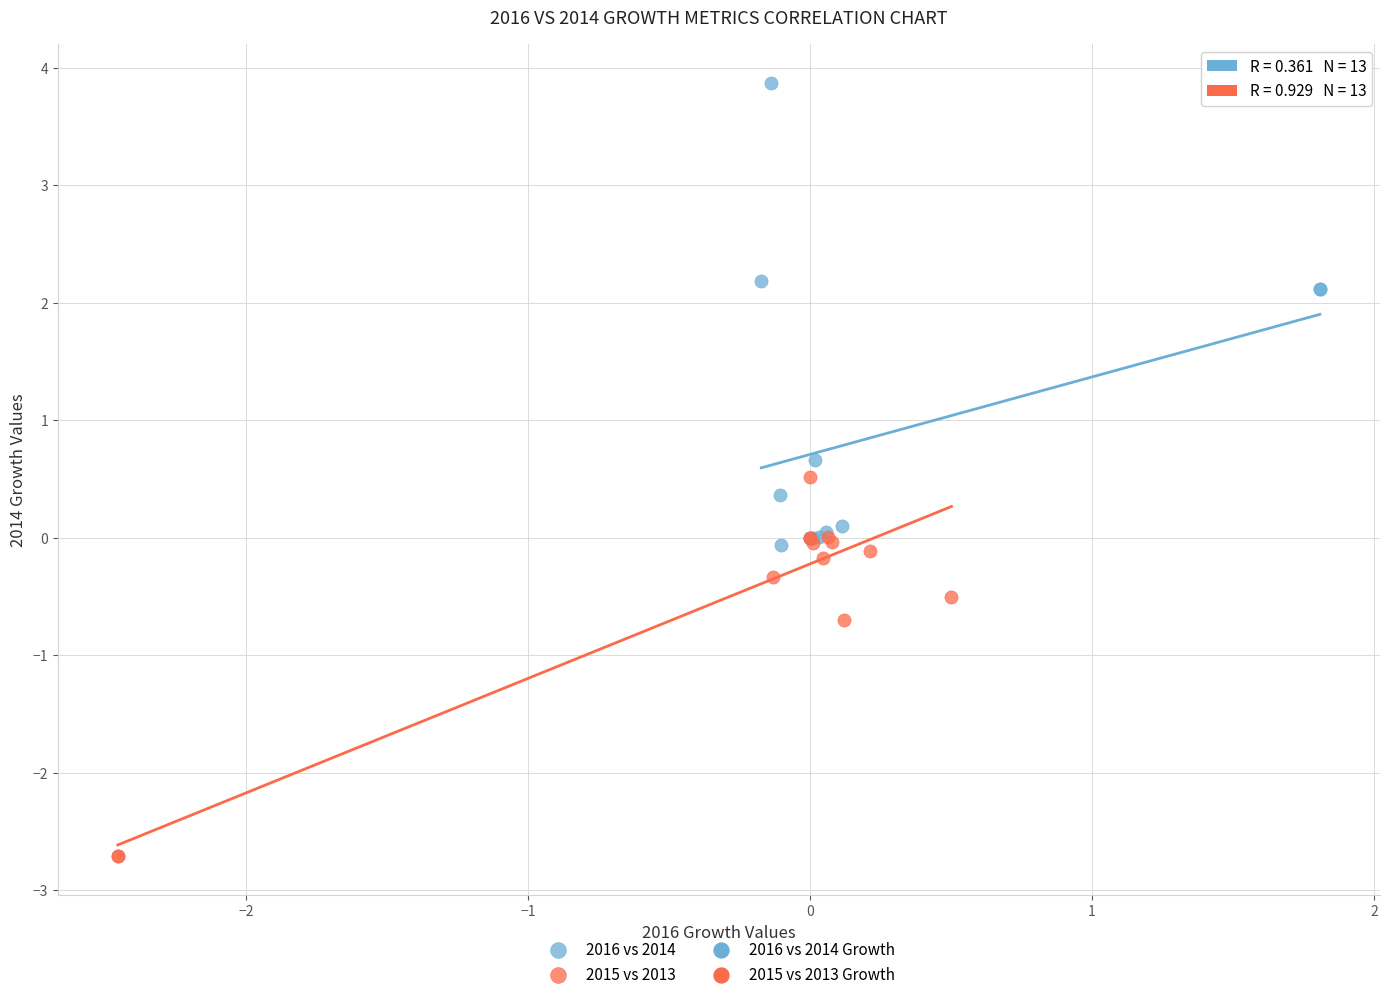

Which series has the widest spread of Y values?

2016 vs 2014